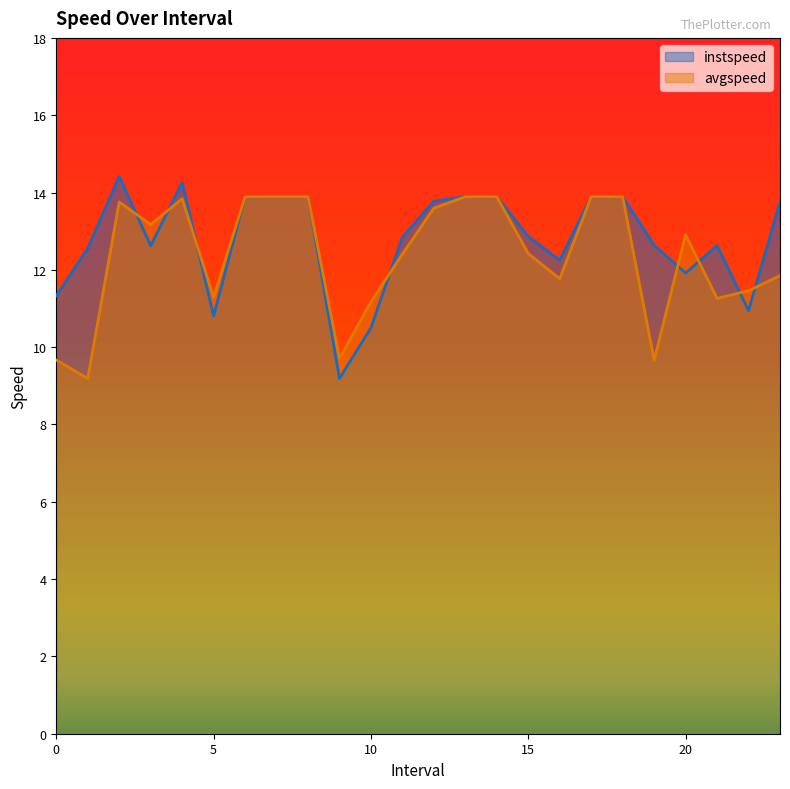

At how many categories does at least one series exceed 10?

23